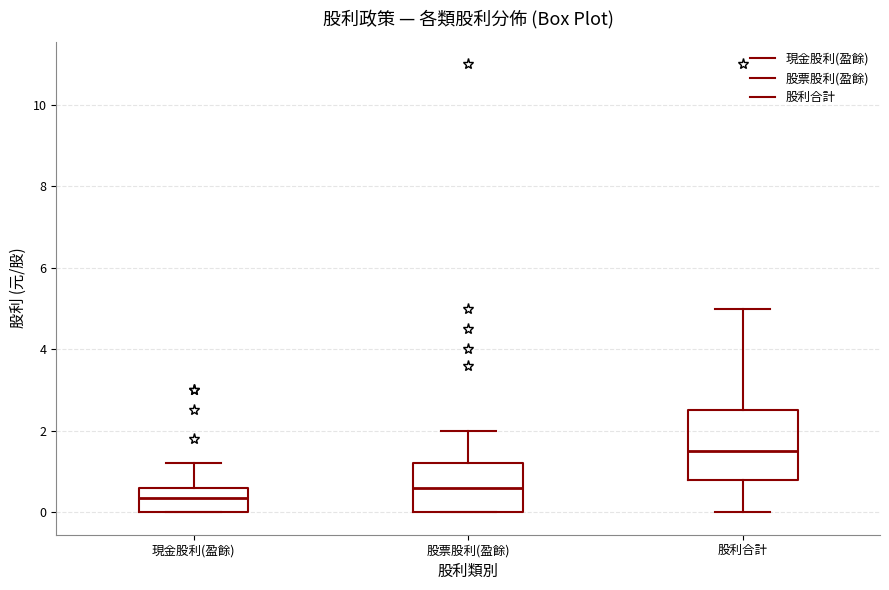

Comparing the boxes themselves (not the whiskers), which one is the tallest?

股利合計